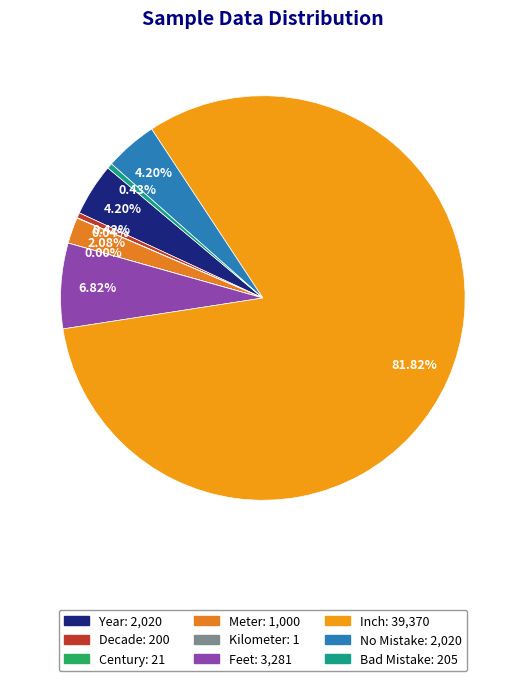

To the nearest percent, what is the combined percentage of Inch and Decade?

82%